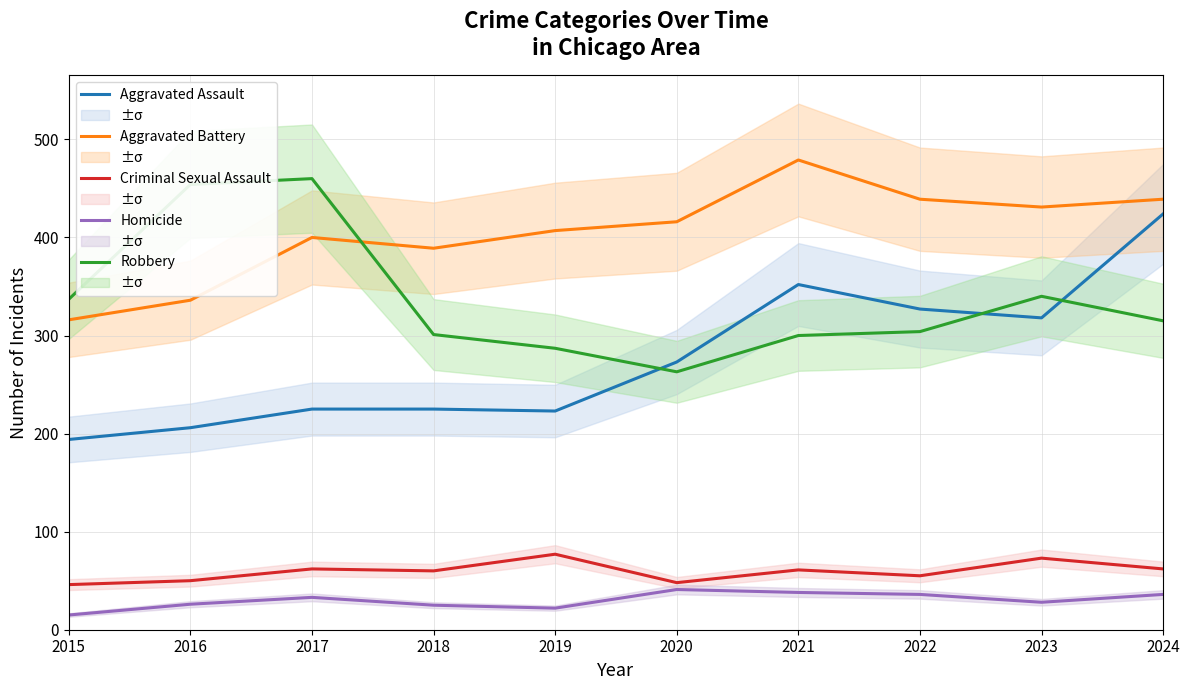

Reading left to right, transcribe all the data shown in this chart.

Aggravated Assault: 2015=194	2016=206	2017=225	2018=225	2019=223	2020=273	2021=352	2022=327	2023=318	2024=424
Aggravated Battery: 2015=316	2016=336	2017=400	2018=389	2019=407	2020=416	2021=479	2022=439	2023=431	2024=439
Criminal Sexual Assault: 2015=46	2016=50	2017=62	2018=60	2019=77	2020=48	2021=61	2022=55	2023=73	2024=62
Homicide: 2015=15	2016=26	2017=33	2018=25	2019=22	2020=41	2021=38	2022=36	2023=28	2024=36
Robbery: 2015=337	2016=454	2017=460	2018=301	2019=287	2020=263	2021=300	2022=304	2023=340	2024=315